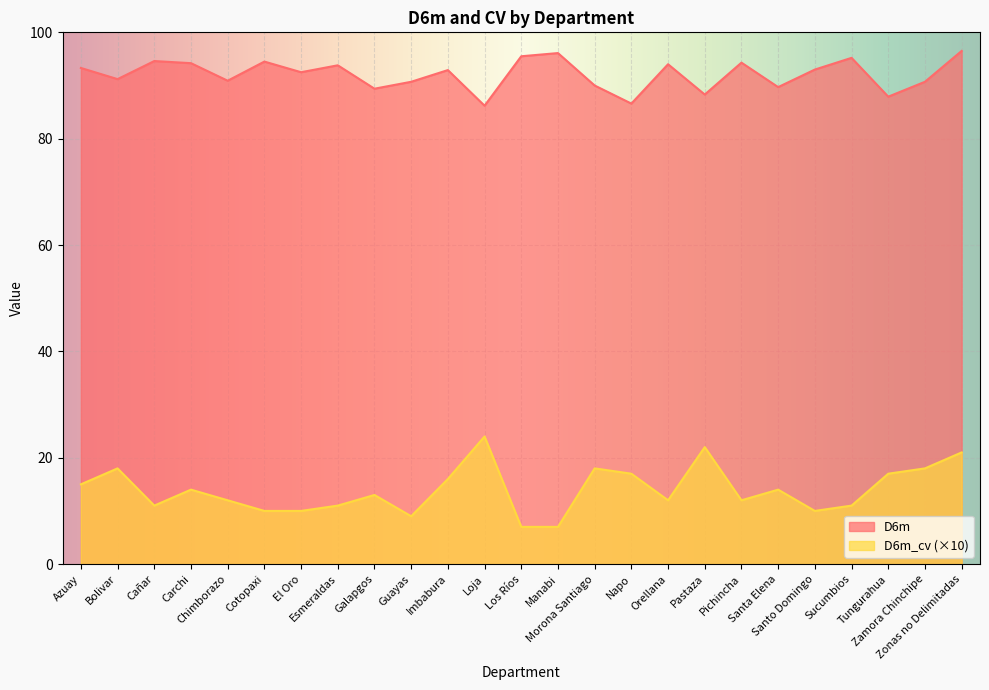

Where does the D6m series first go above 92?

Azuay